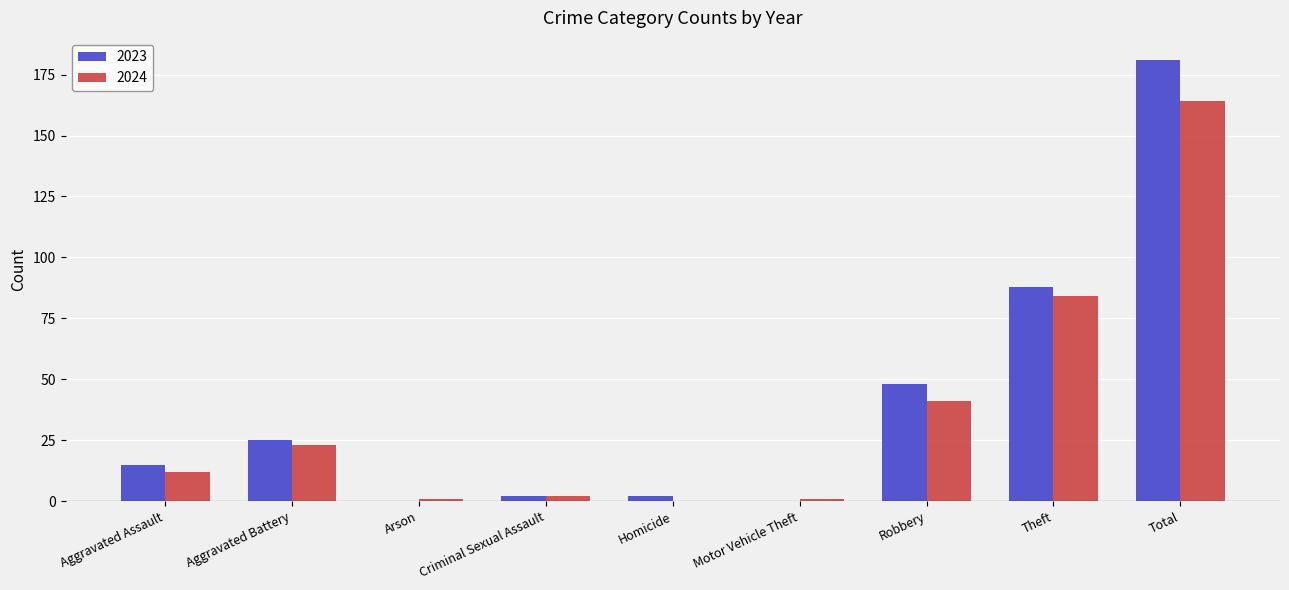

What is the sum of all 2024 values?

328